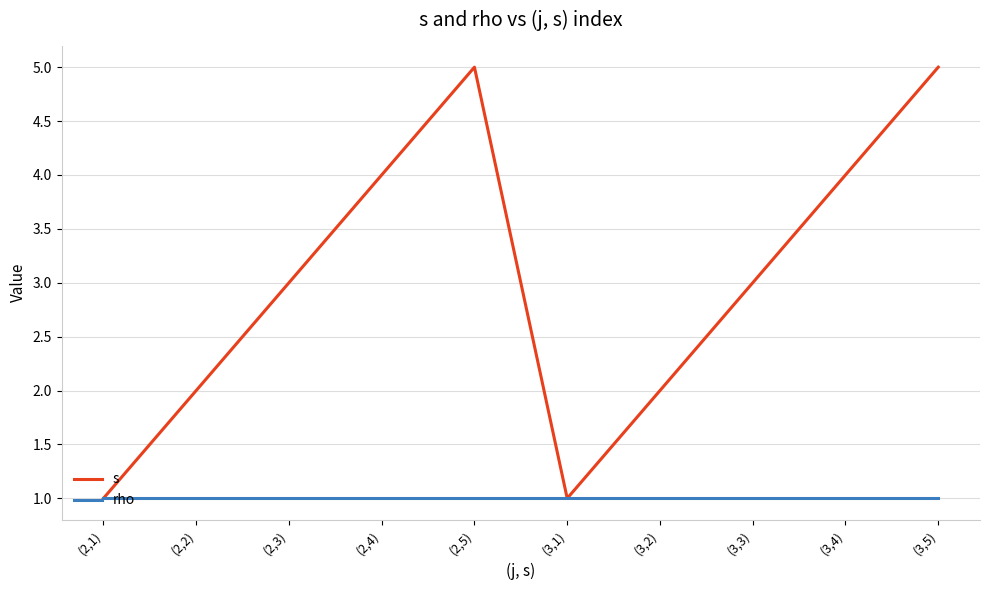

Which series changed the most between (2,3) and (3,2)?

s